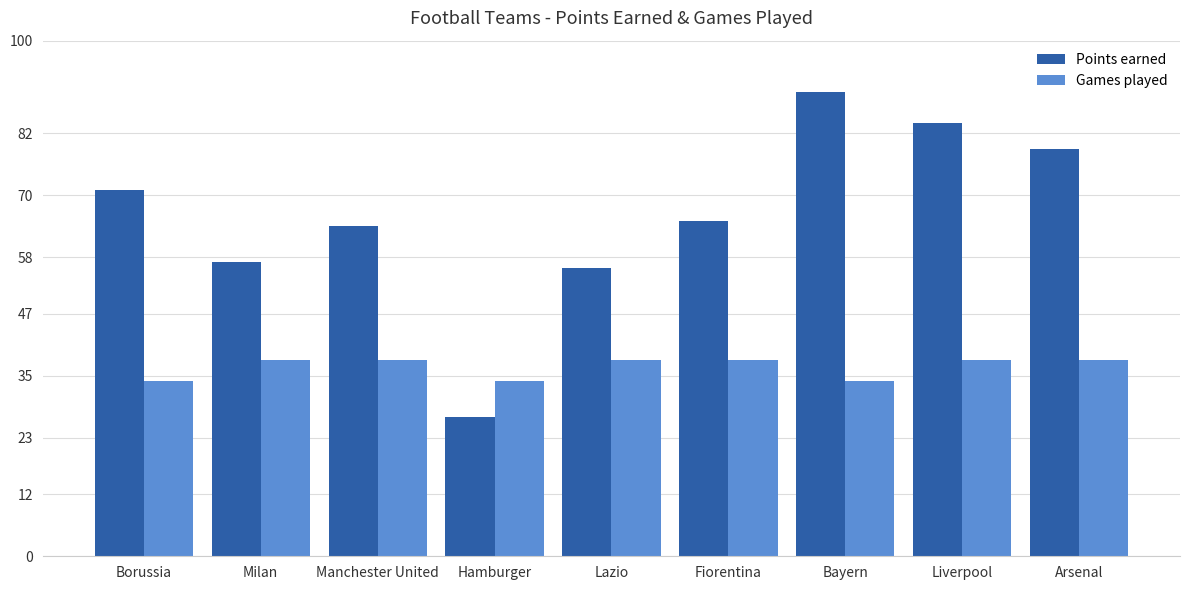

What is the difference between the maximum and minimum values in the Games played series?

4